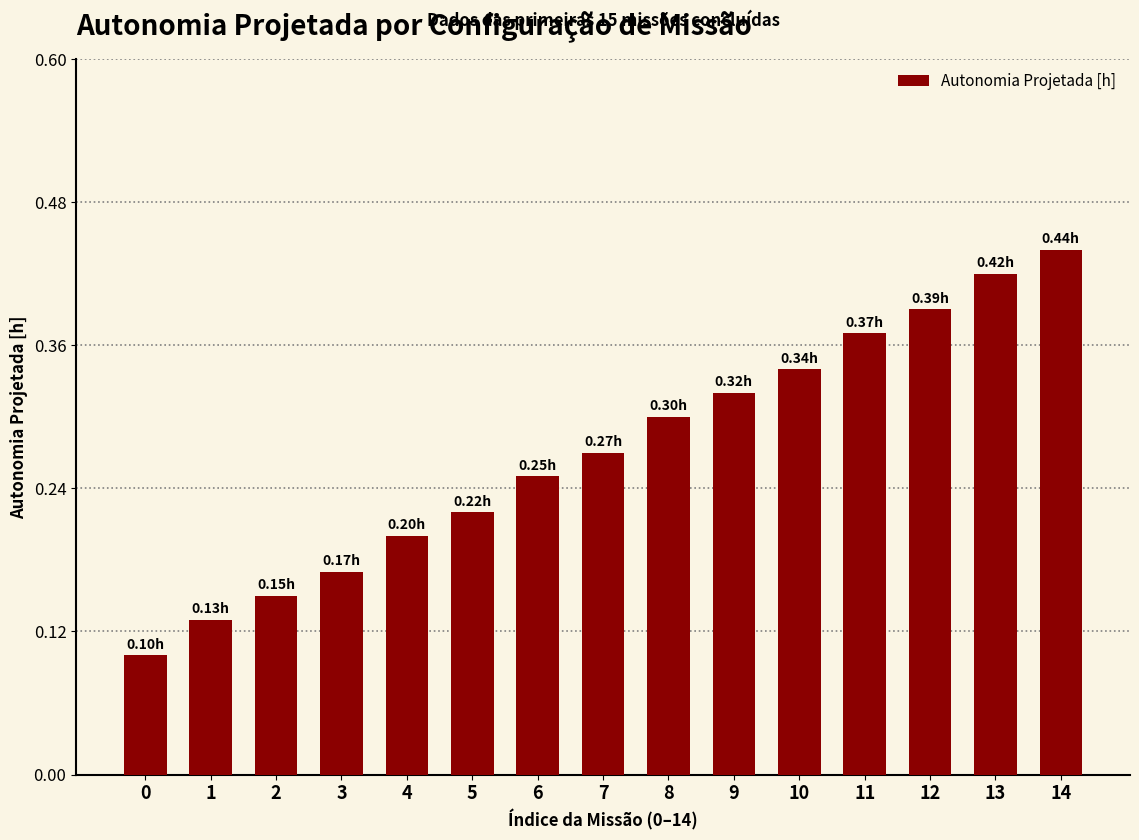

What is the sum of all values?

4.1